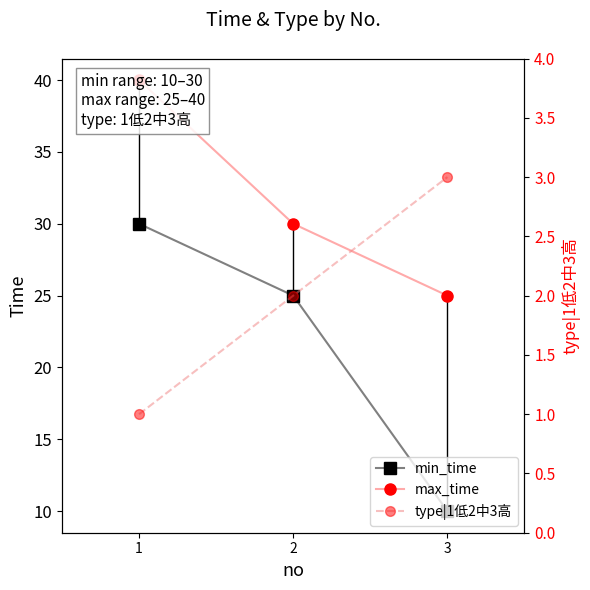

How many data points in max_time are less than 30?

1